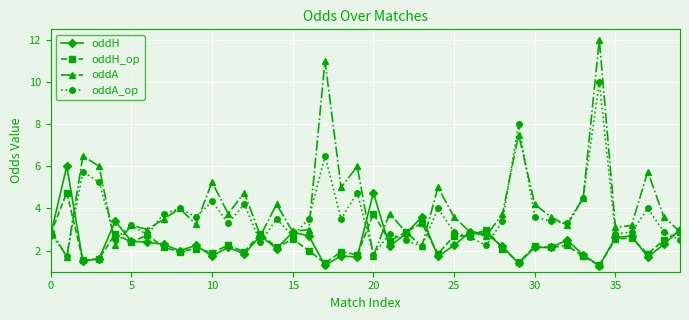

Count the number of categories in the chart.

40